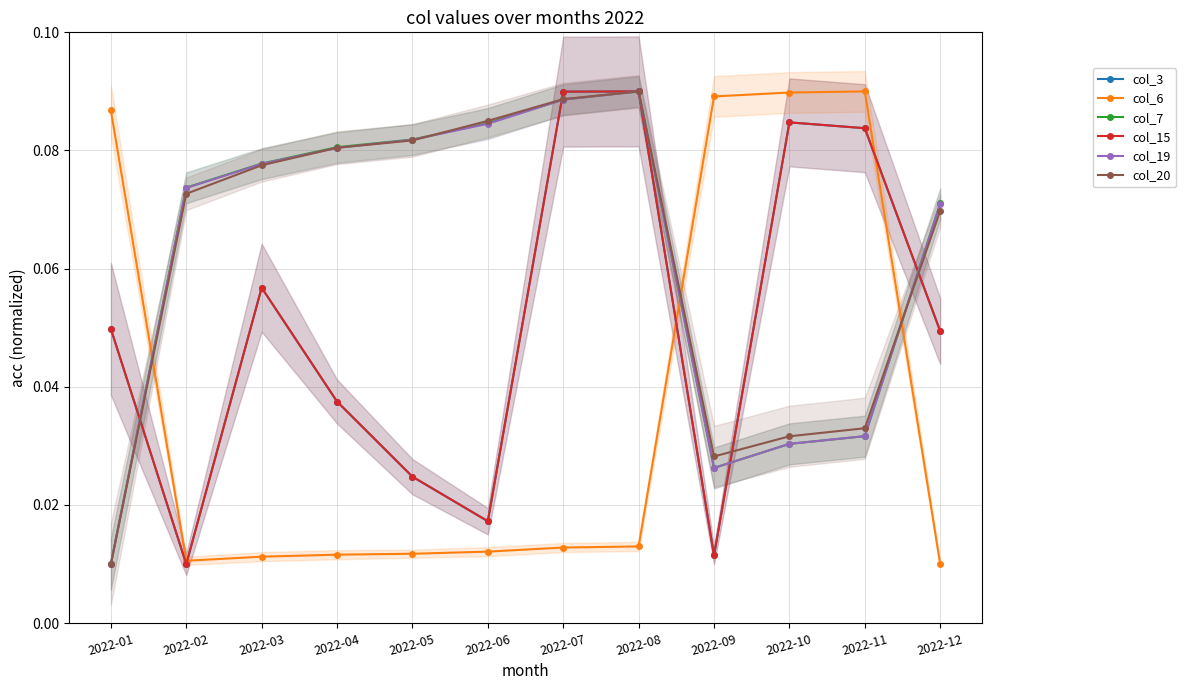

Reading left to right, transcribe all the data shown in this chart.

col_3: 0.0	0.0	0.1	0.0	0.0	0.0	0.1	0.1	0.0	0.1	0.1	0.0
col_6: 0.1	0.0	0.0	0.0	0.0	0.0	0.0	0.0	0.1	0.1	0.1	0.0
col_7: 0.0	0.1	0.1	0.1	0.1	0.1	0.1	0.1	0.0	0.0	0.0	0.1
col_15: 0.0	0.0	0.1	0.0	0.0	0.0	0.1	0.1	0.0	0.1	0.1	0.0
col_19: 0.0	0.1	0.1	0.1	0.1	0.1	0.1	0.1	0.0	0.0	0.0	0.1
col_20: 0.0	0.1	0.1	0.1	0.1	0.1	0.1	0.1	0.0	0.0	0.0	0.1